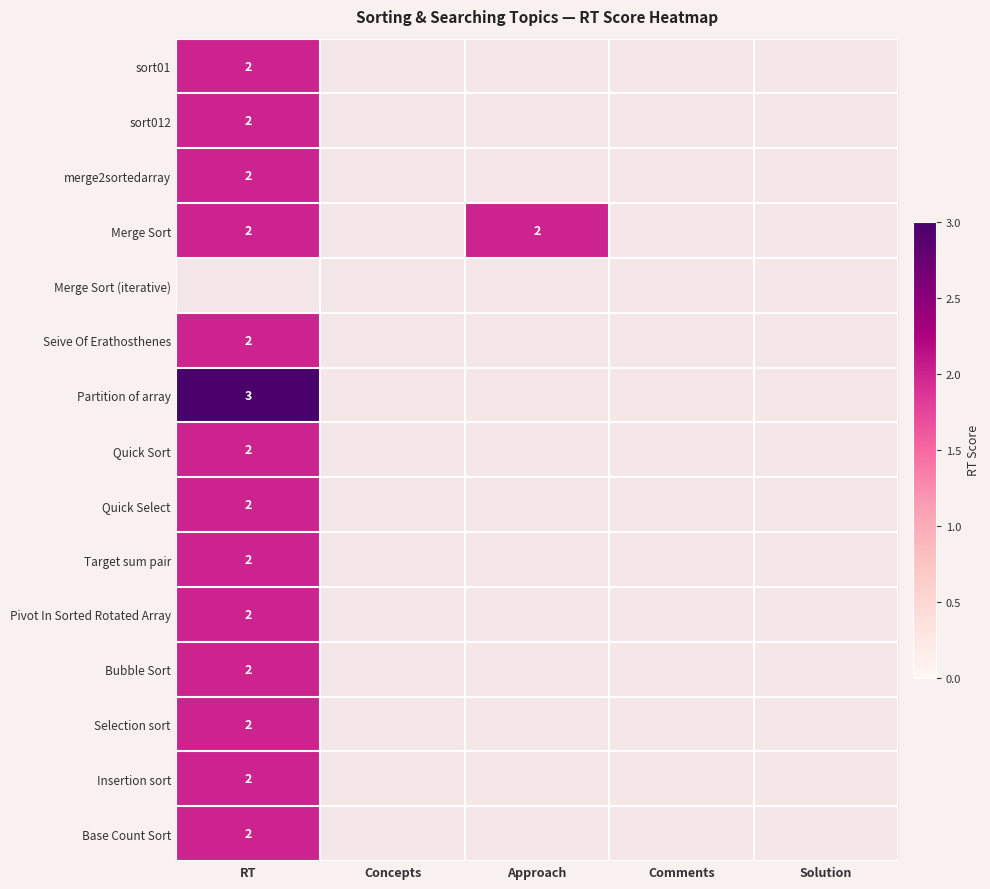

The merge2sortedarray series shows 3 at RT. True or false?

False